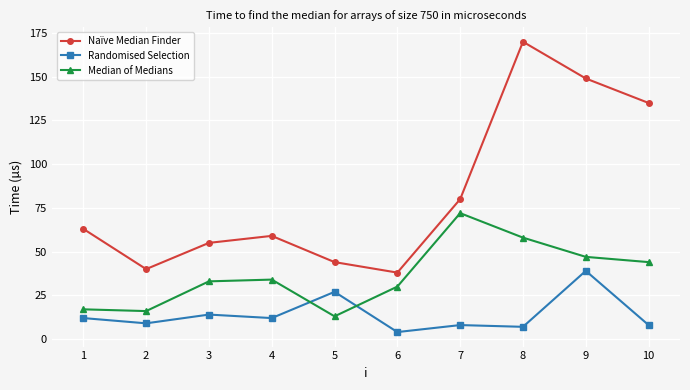

Is it true that Randomised Selection equals 14 at 3?

True